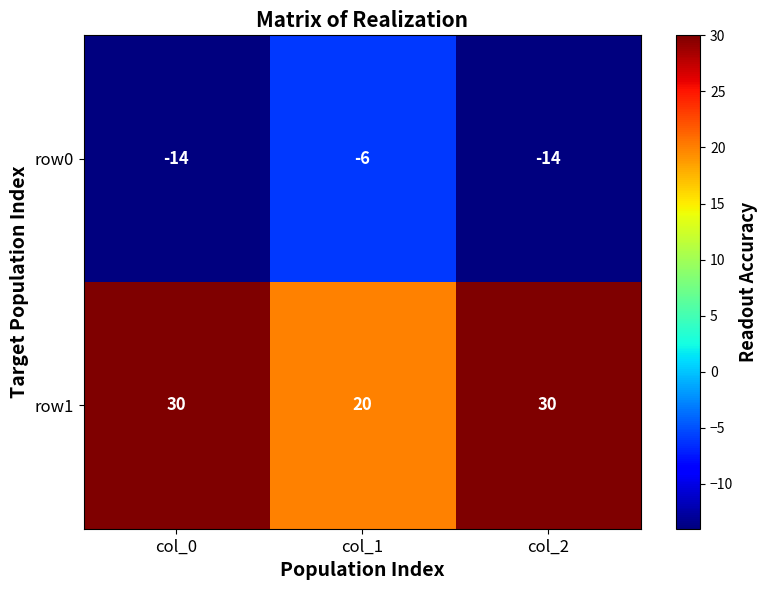

What is the lowest value of the row0 series?

-14